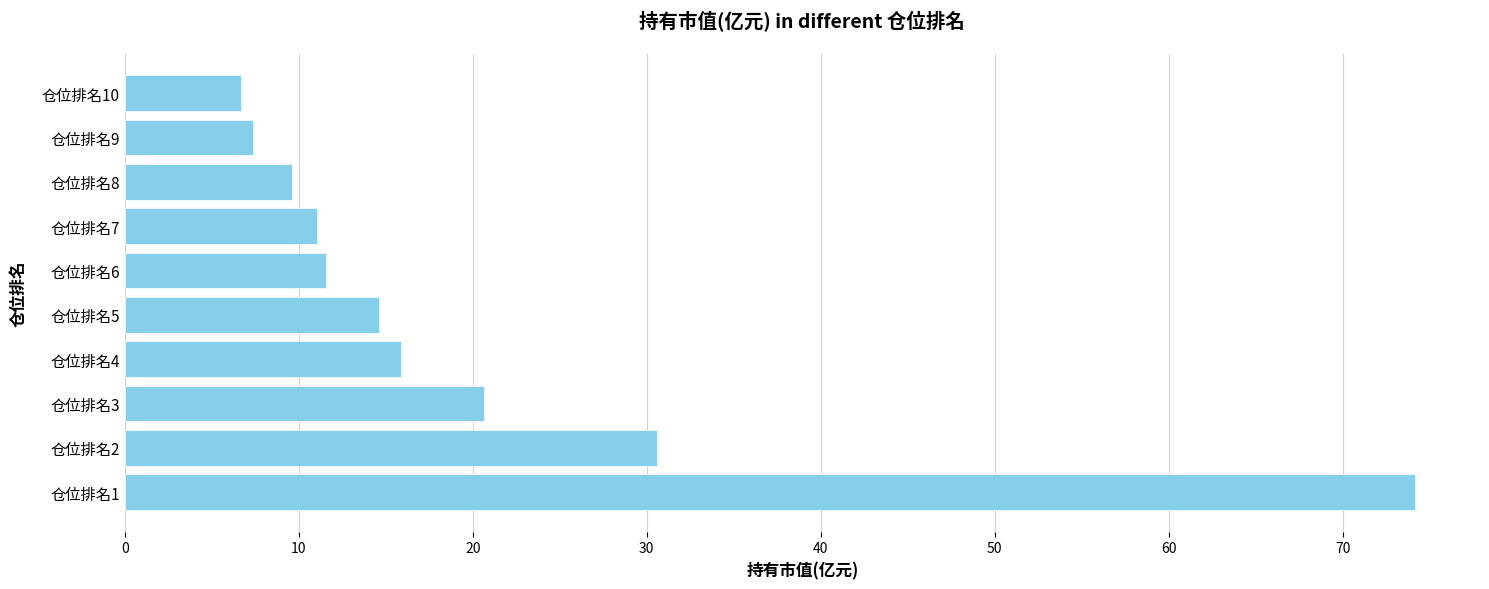

What is the change in value from 仓位排名4 to 仓位排名10?

-9.2